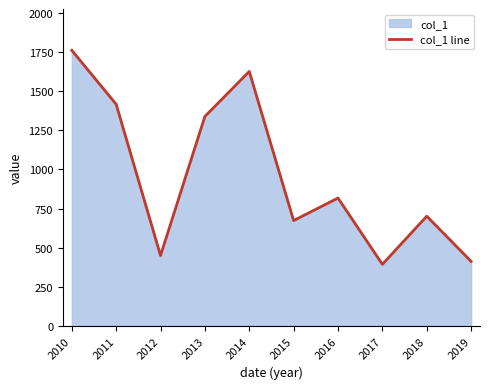

What is the ratio of the value at 2011 to the value at 2014?

0.9